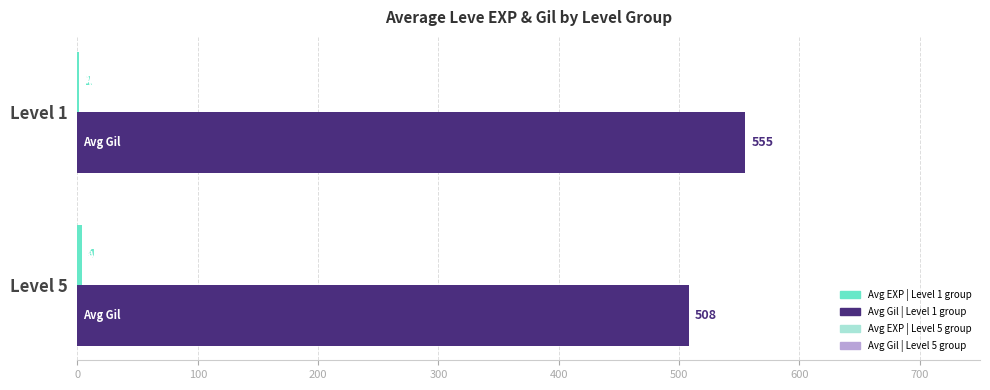

What is the total value across all series at Level 5?

512.0